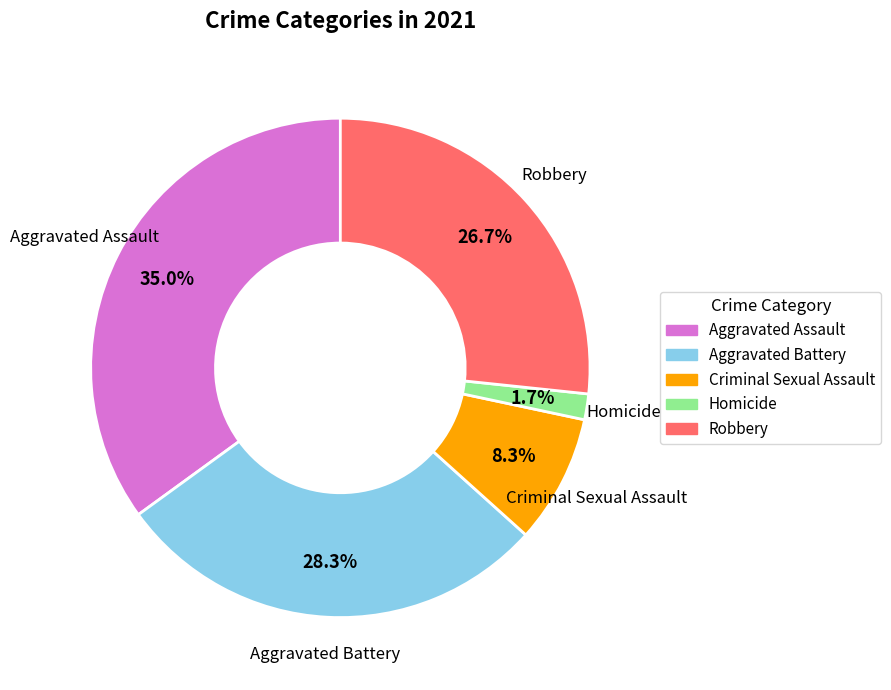

Is it true that Aggravated Battery is 40% of the pie?

False